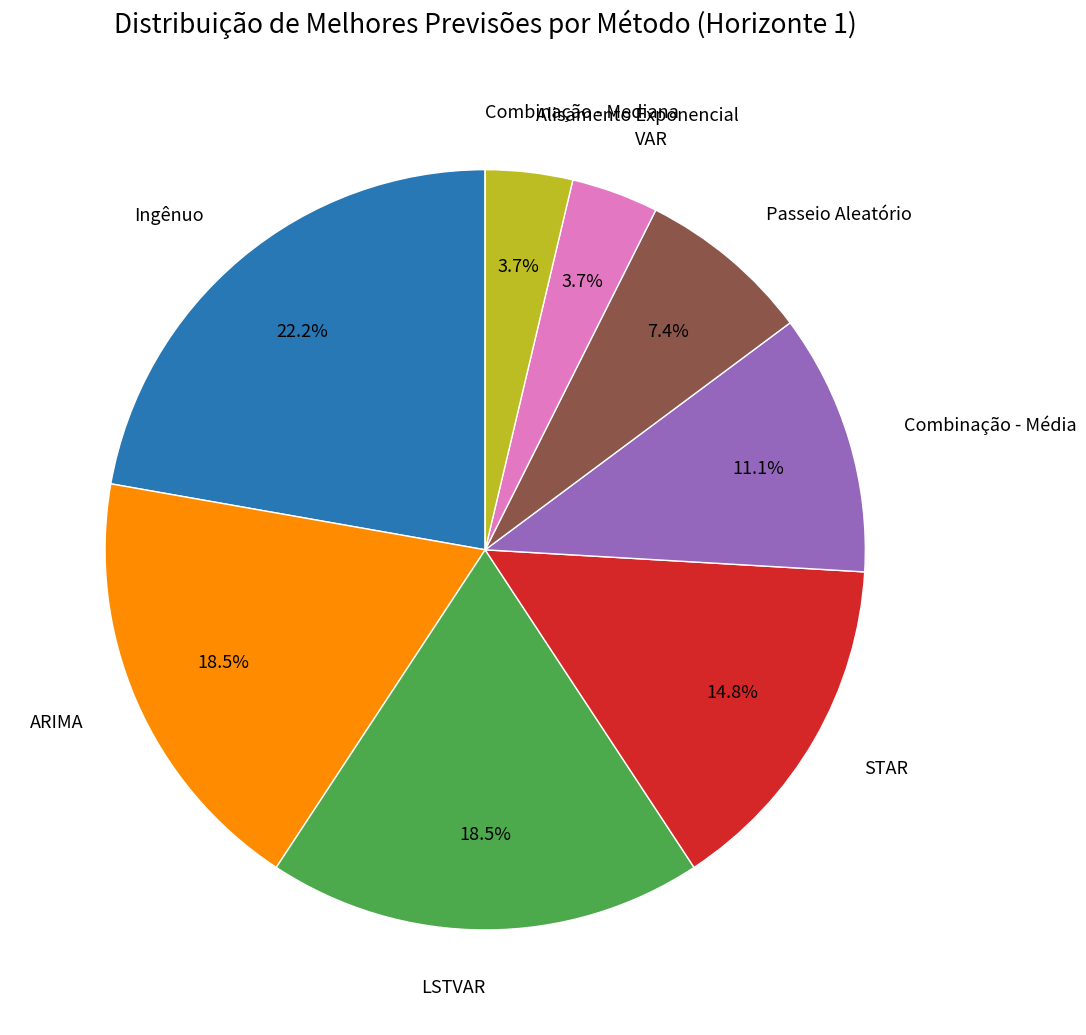

Does any single category account for the majority?

No